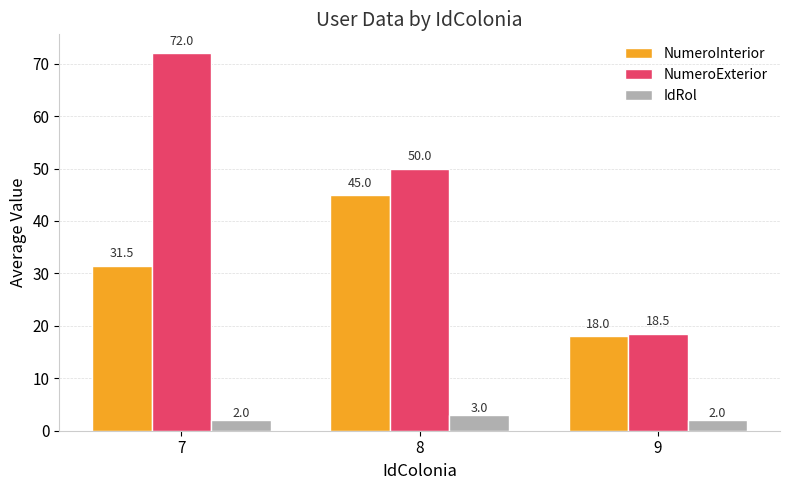

At which category is the sum across all series the highest?

7